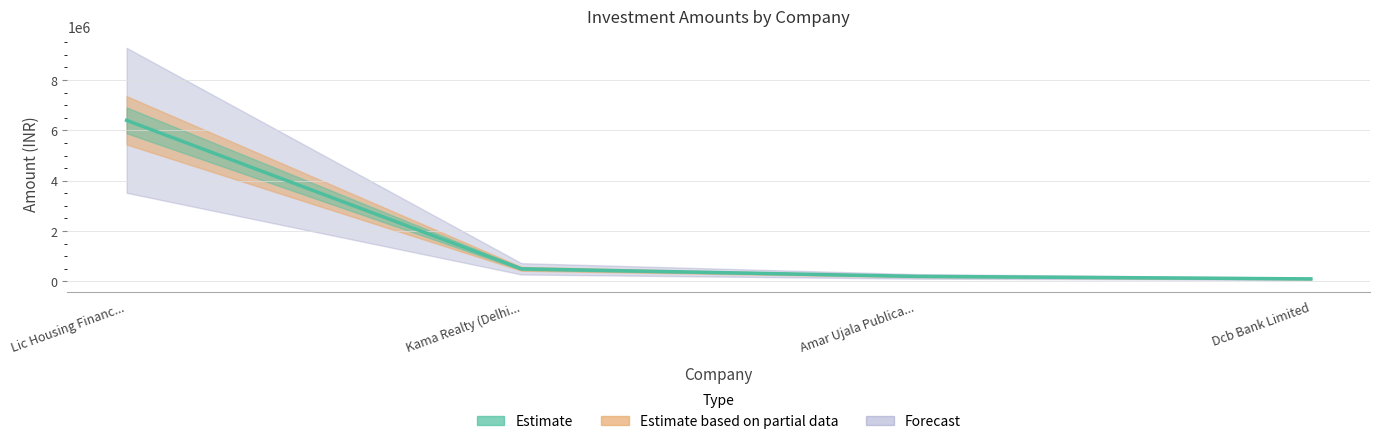

What is the minimum value shown in the chart?

100000